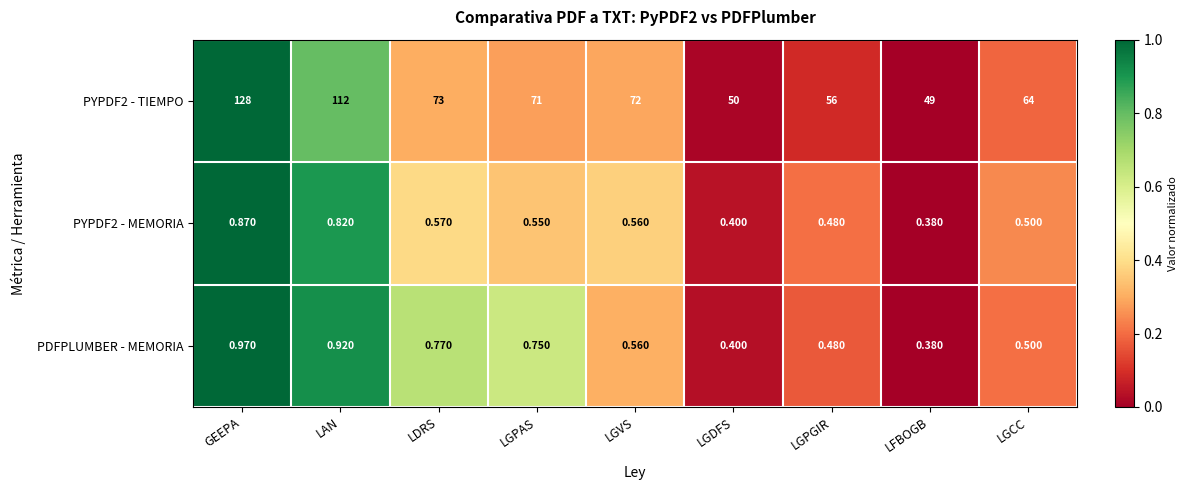

Rank the categories by PDFPLUMBER - MEMORIA value from highest to lowest.

GEEPA, LAN, LDRS, LGPAS, LGVS, LGCC, LGPGIR, LGDFS, LFBOGB